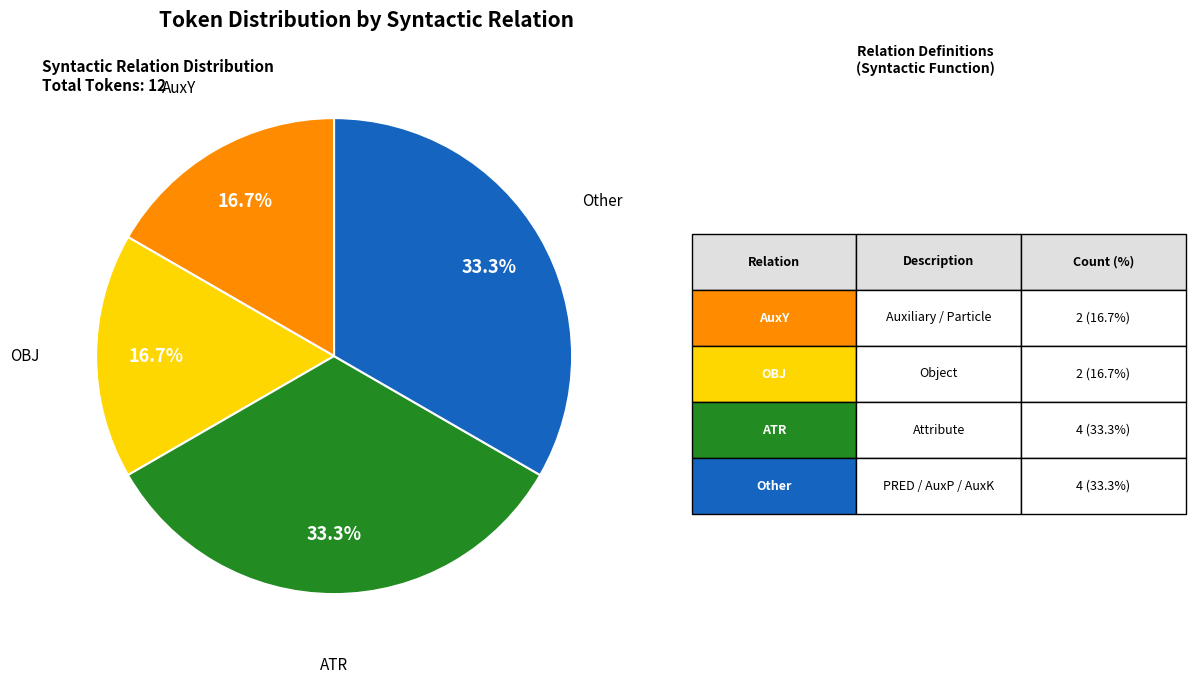

To the nearest percent, what percentage of the pie is OBJ?

17%